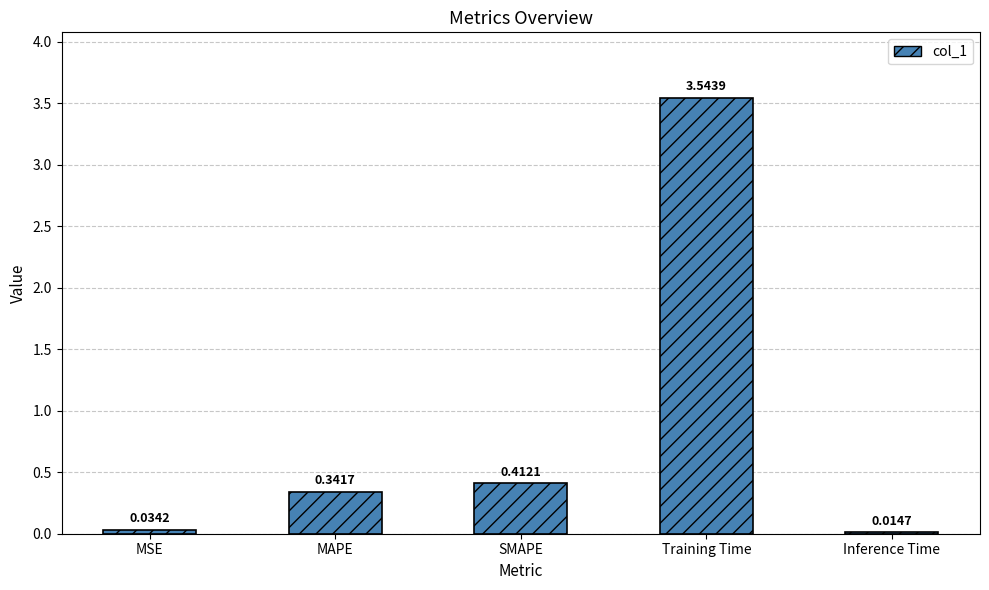

Where is the data nearest to the value 1?

SMAPE